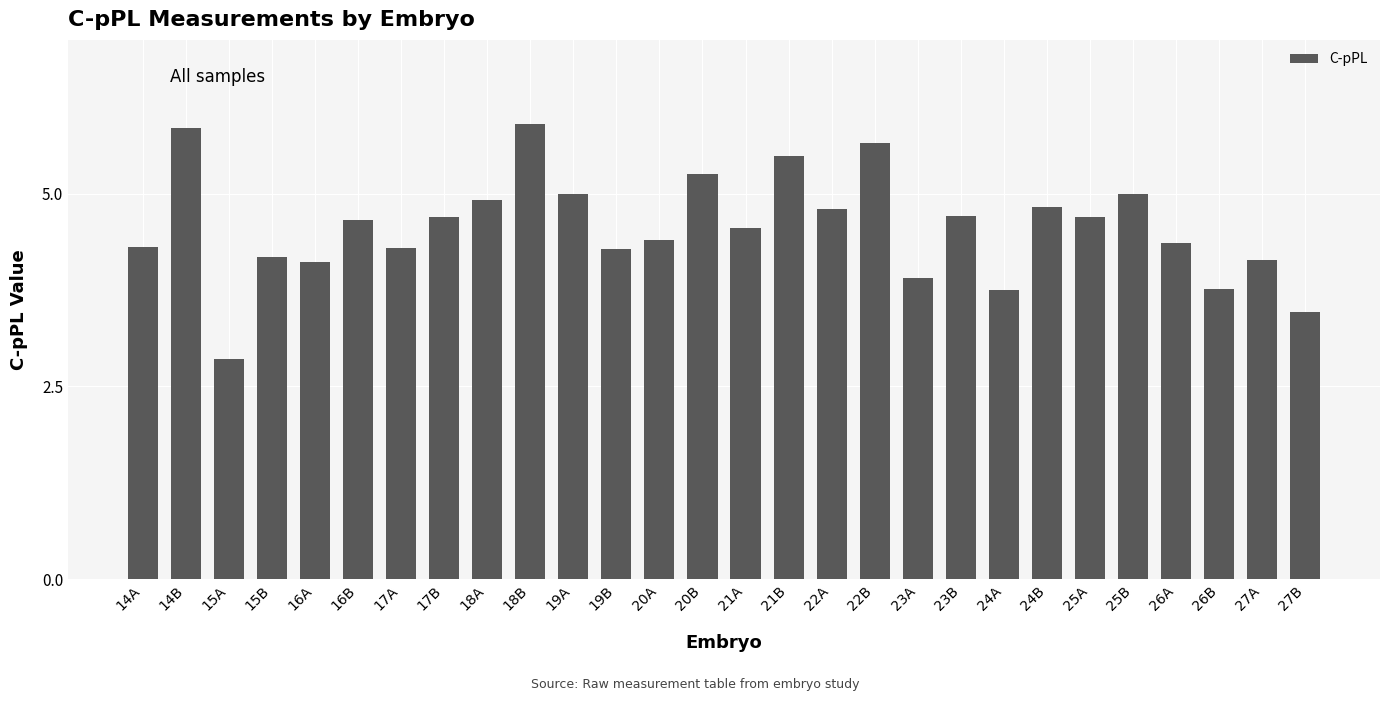

What position from the left is 17A?

7